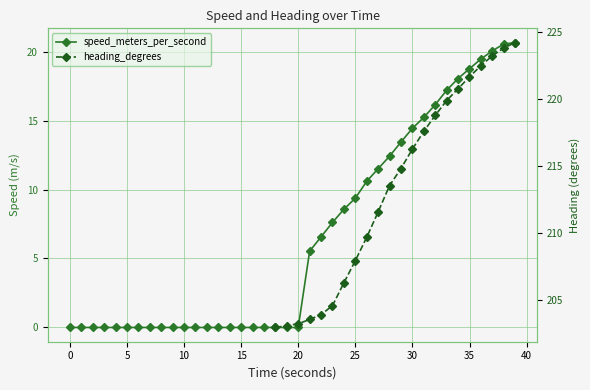

How many data points in speed_meters_per_second are above 0?

19